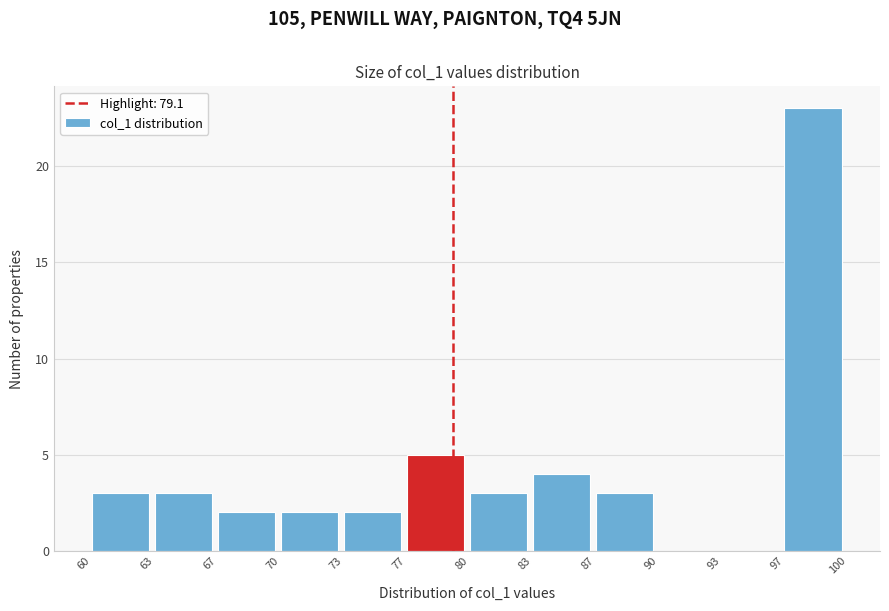

Reading left to right, extract all data points from this chart.

60=3	63=3	67=2	70=2	73=2	77=5	80=3	83=4	87=3	90=0	93=0	97=23